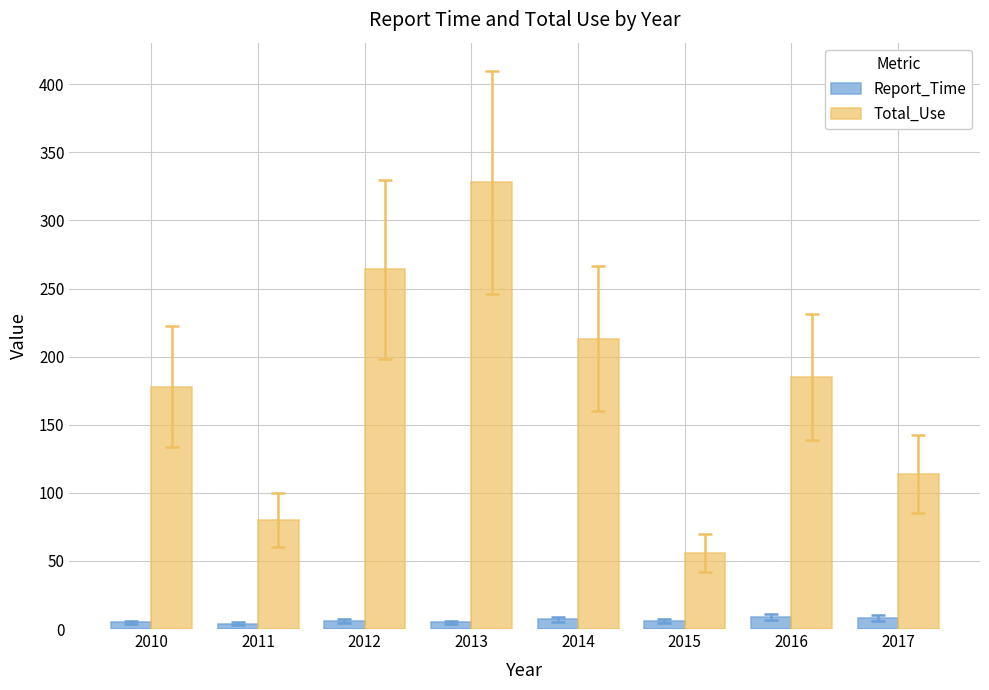

Which series has the largest range (max minus min)?

Total_Use